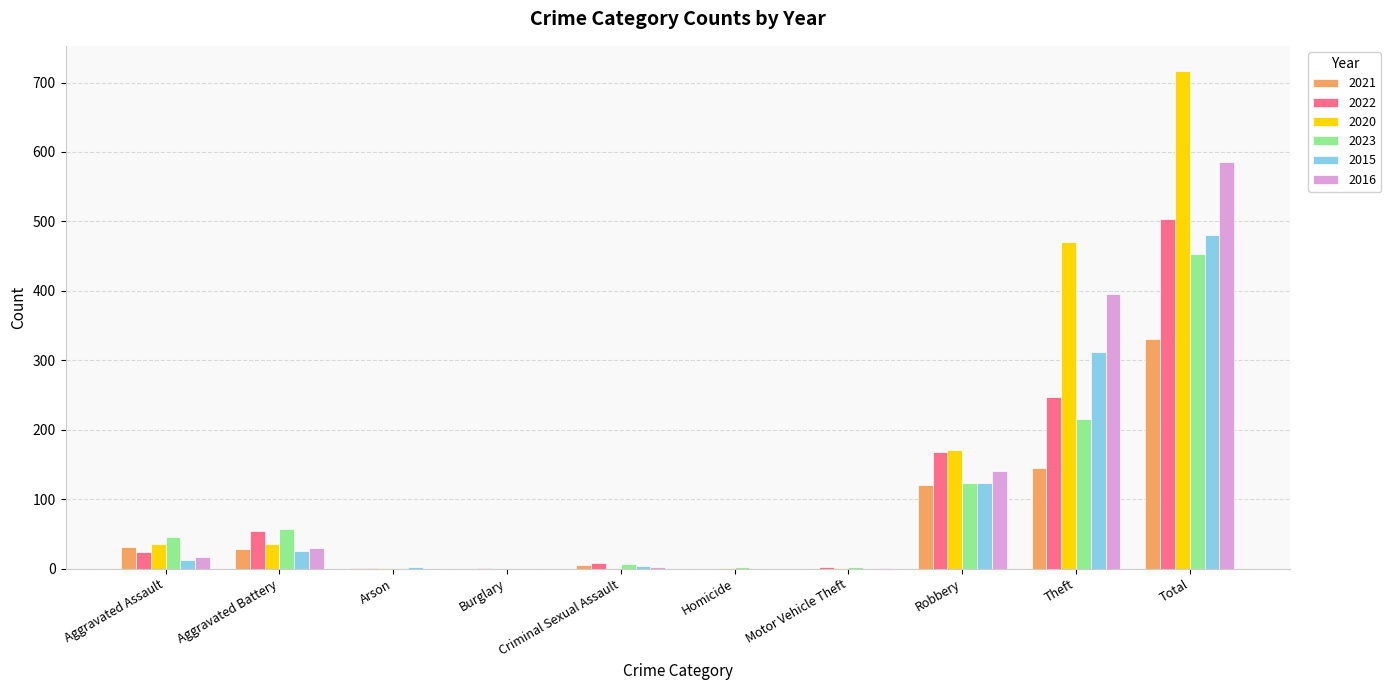

Count the number of data series in this chart.

6